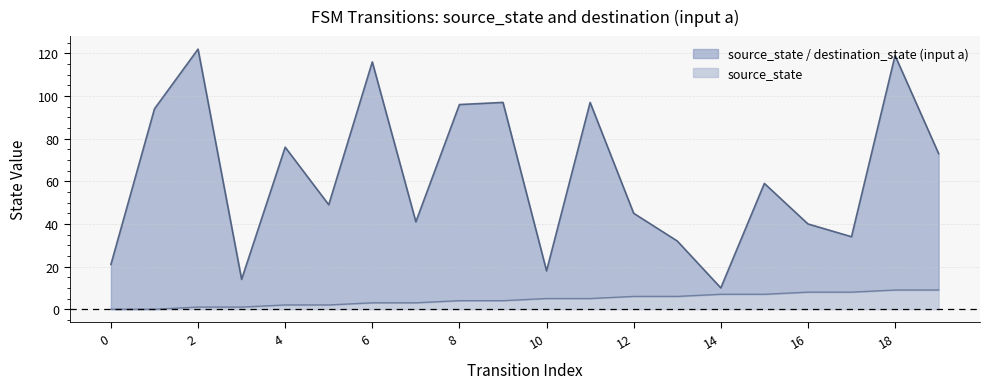

What are all the series names shown in the legend?

source_state / destination_state (input a), source_state